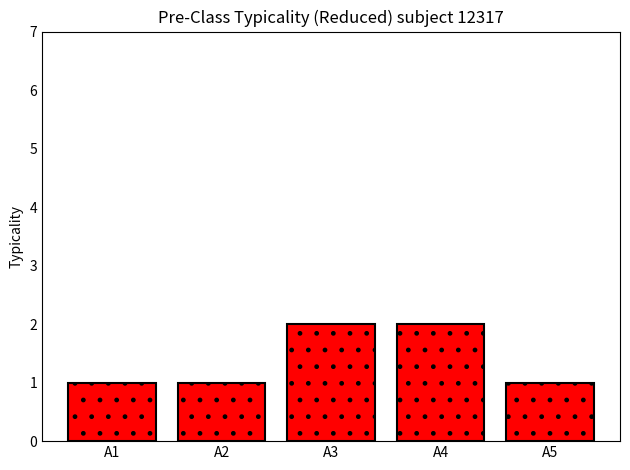

Between A4 and A5, which is larger?

A4